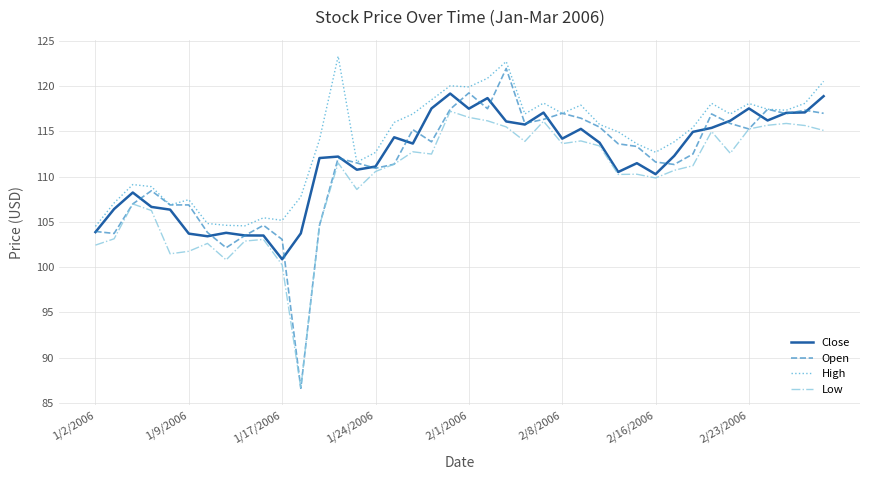

What is the lowest value of the Low series?

86.6